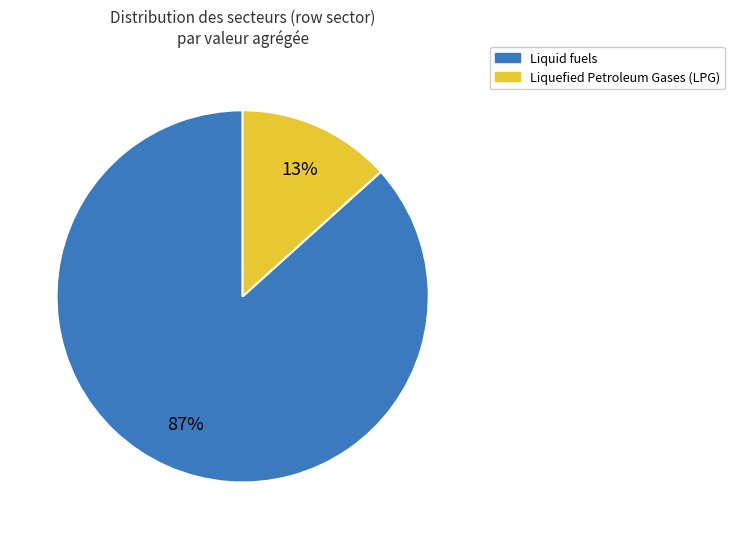

To the nearest percent, what is the average slice percentage?

50%